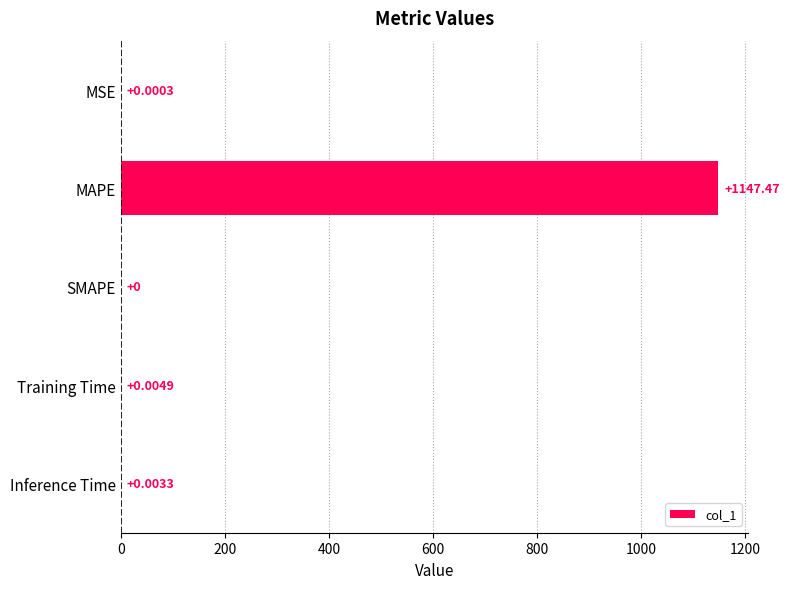

What is the average value?

229.5